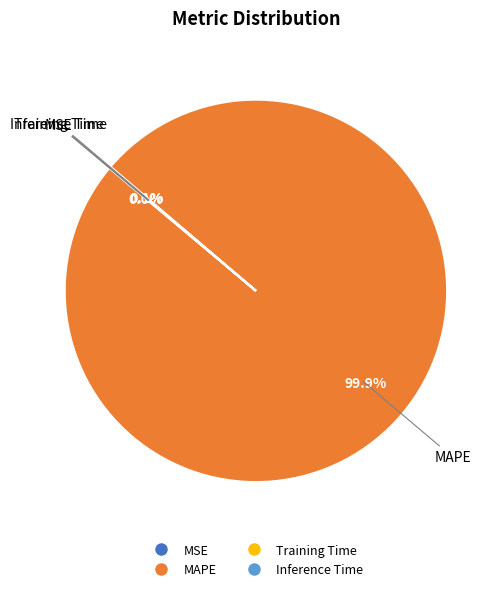

Does any single category account for the majority?

Yes